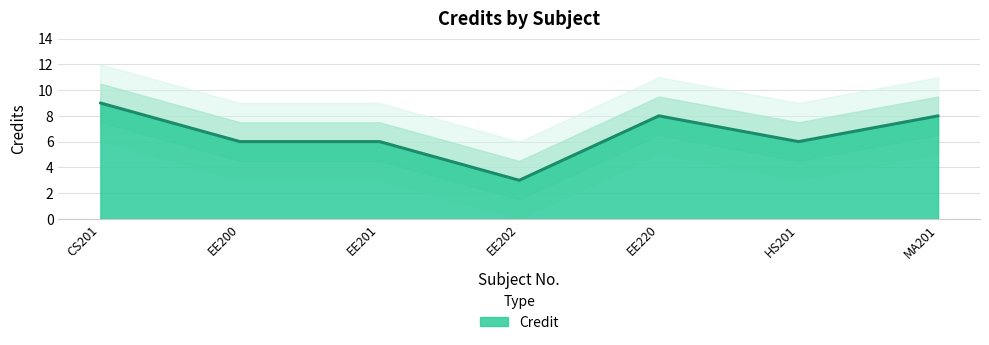

Reading left to right, transcribe all the data shown in this chart.

CS201=9	EE200=6	EE201=6	EE202=3	EE220=8	HS201=6	MA201=8